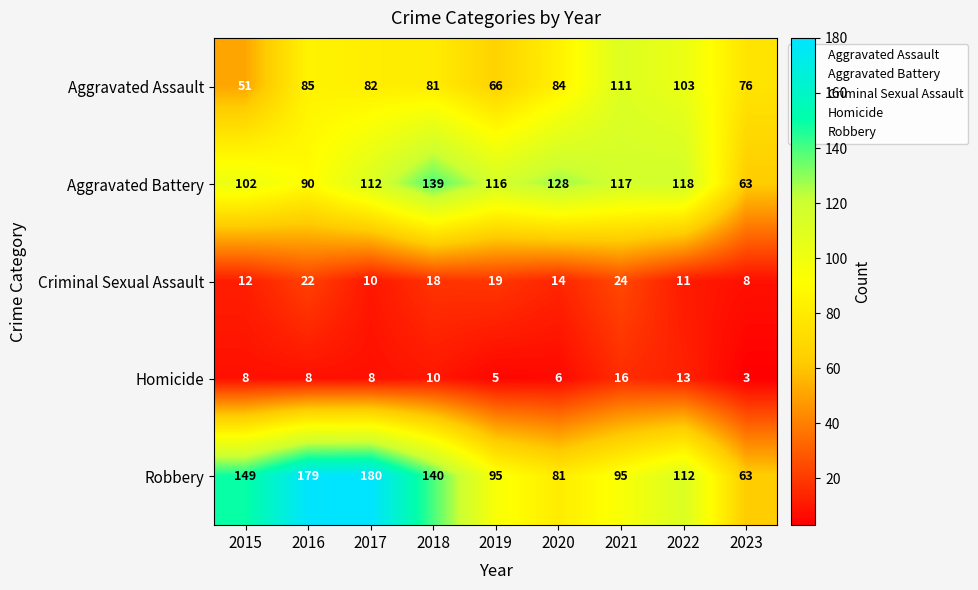

What is the spread (max minus min) of values at 2018?

130